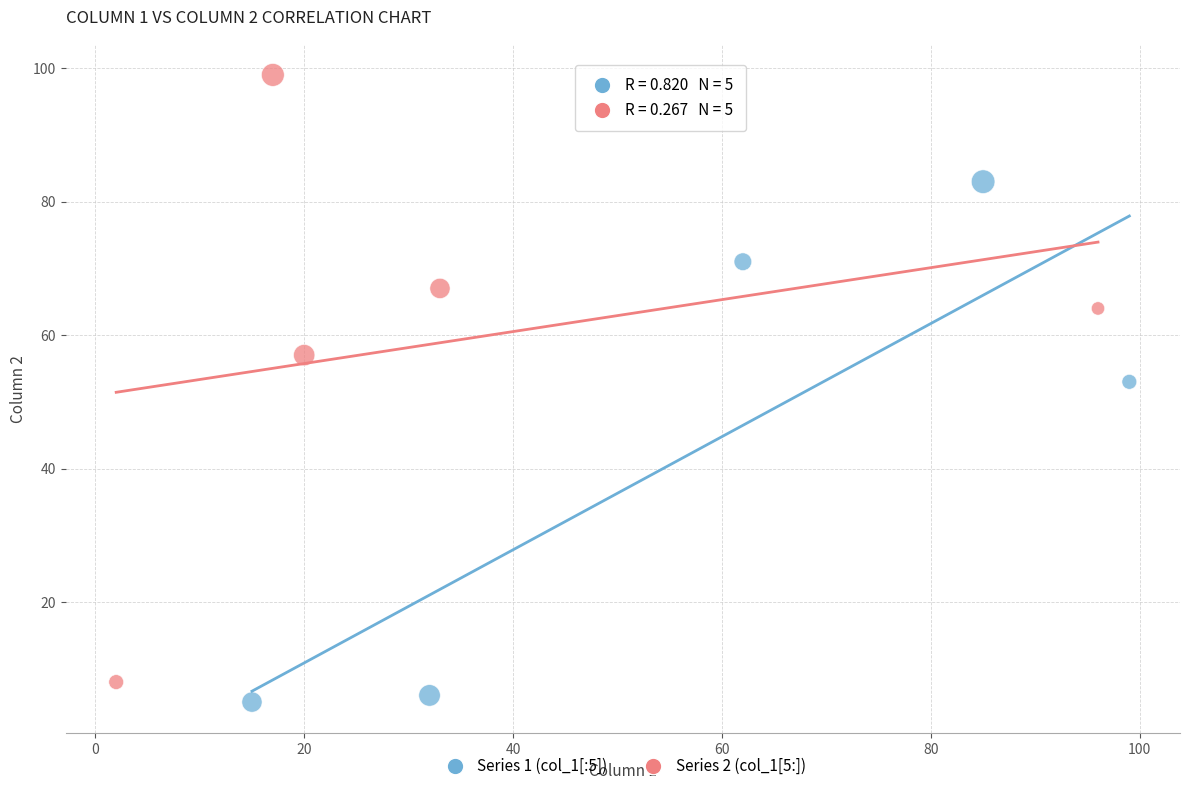

Which series reaches the maximum Y coordinate?

Series 2 (col_1[5:])